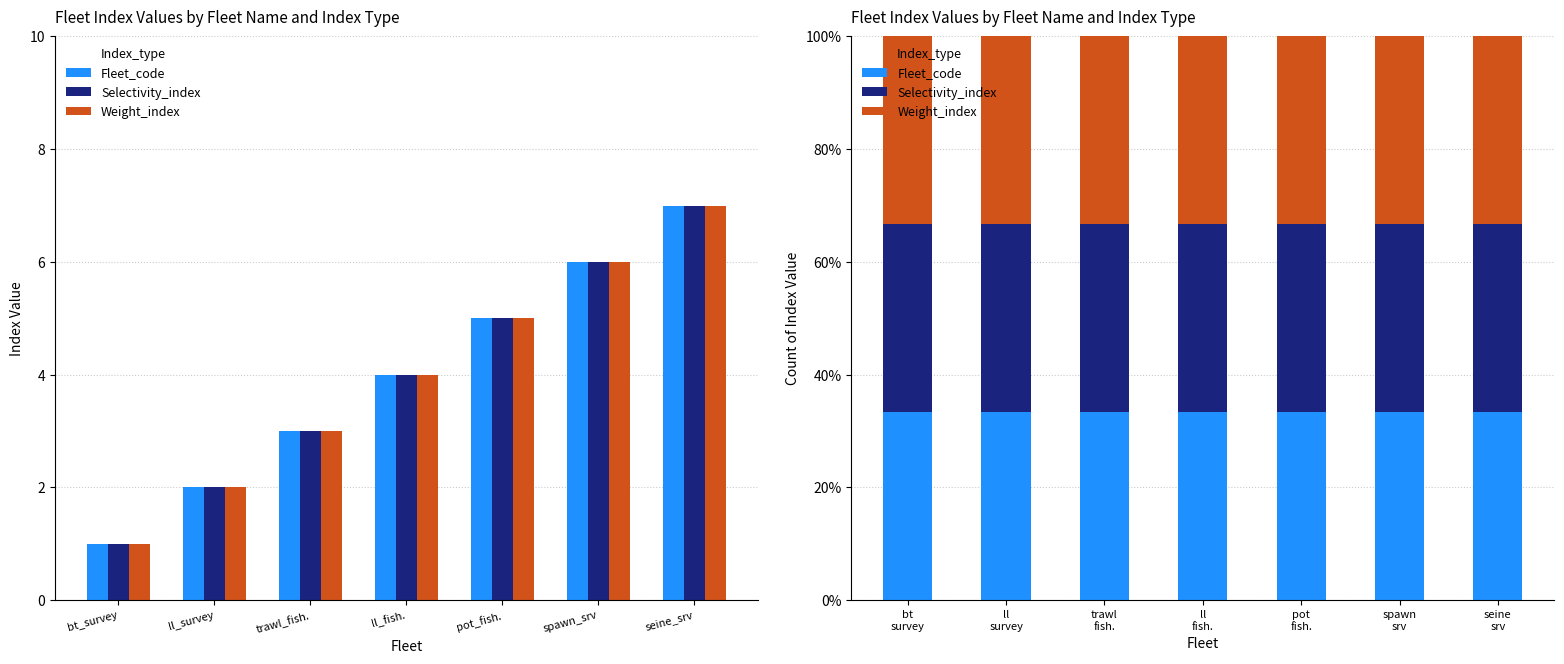

What is the value of the Selectivity_index bar at the 2nd from the left?

2